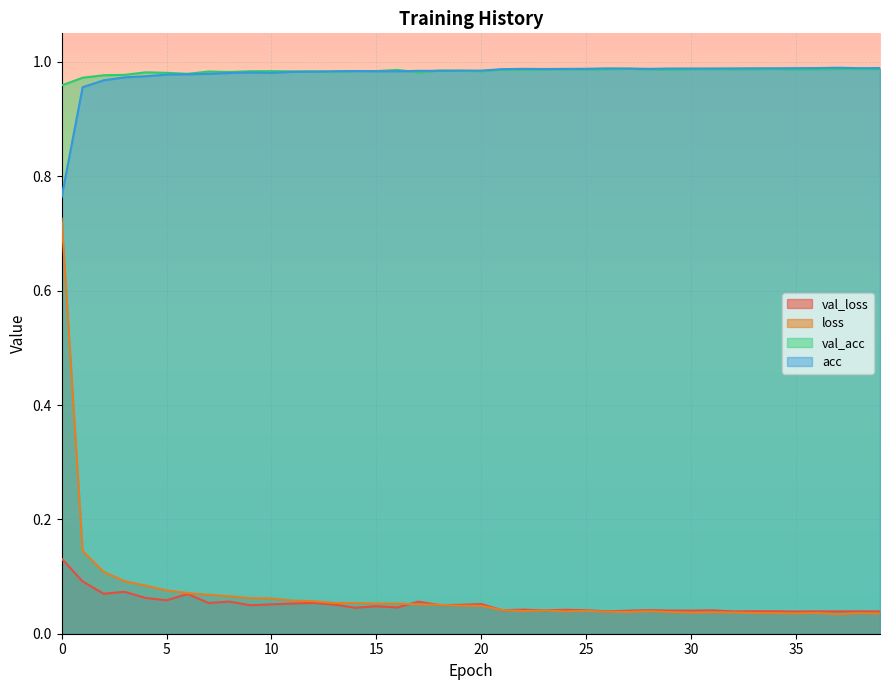

Rank the categories by acc value from lowest to highest.

0, 1, 2, 3, 4, 5, 6, 7, 8, 10, 9, 11, 12, 16, 15, 13, 14, 17, 18, 19, 20, 21, 23, 24, 22, 28, 25, 29, 30, 27, 31, 32, 26, 33, 34, 35, 38, 36, 39, 37